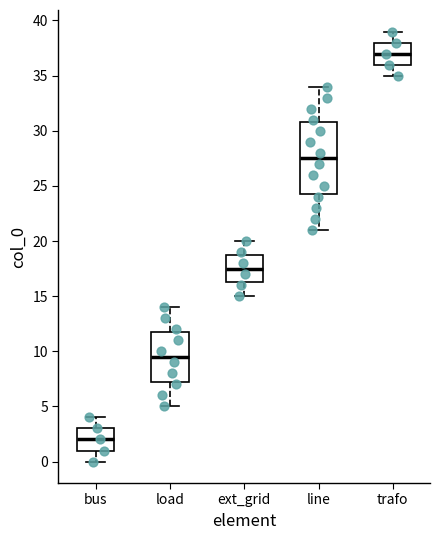

Reading left to right, transcribe this box plot: for each box, give where its median line is, the range the box spans, and where its two whiskers end, as read against the y-axis. The values are not printed on the chart, so give them approximately, as read against the axis.

bus: median 2.0, box 1.0 to 3.0, whiskers 0.0 to 4.0
load: median 9.5, box 7.5 to 12.0, whiskers 5.0 to 14.0
ext_grid: median 17.5, box 16.5 to 19.0, whiskers 15.0 to 20.0
line: median 27.5, box 24.5 to 31.0, whiskers 21.0 to 34.0
trafo: median 37.0, box 36.0 to 38.0, whiskers 35.0 to 39.0